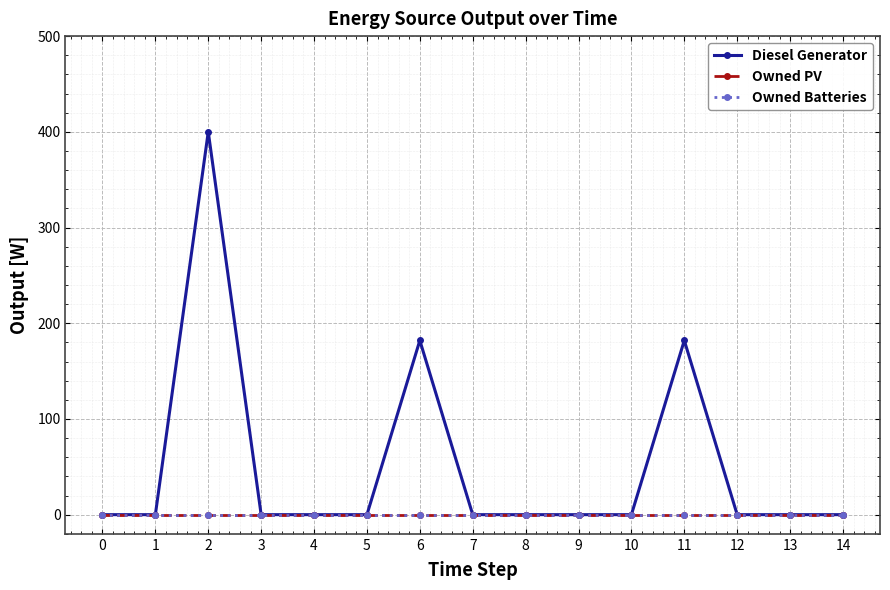

List the series in order of their peak value, lowest first.

Owned PV, Owned Batteries, Diesel Generator